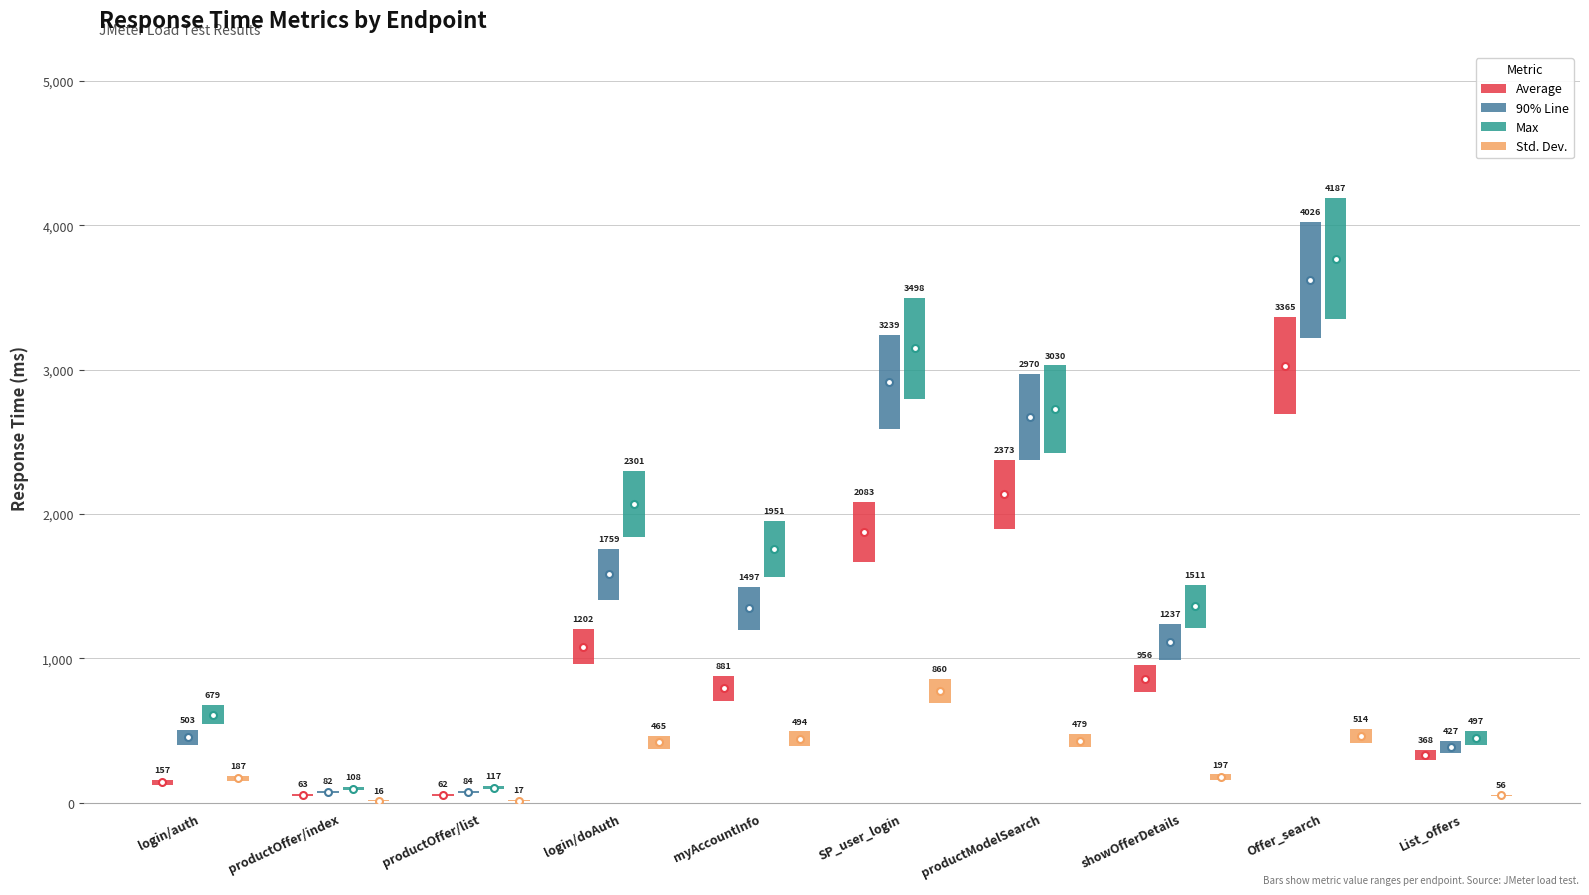

Which series has the widest spread of values?

Max